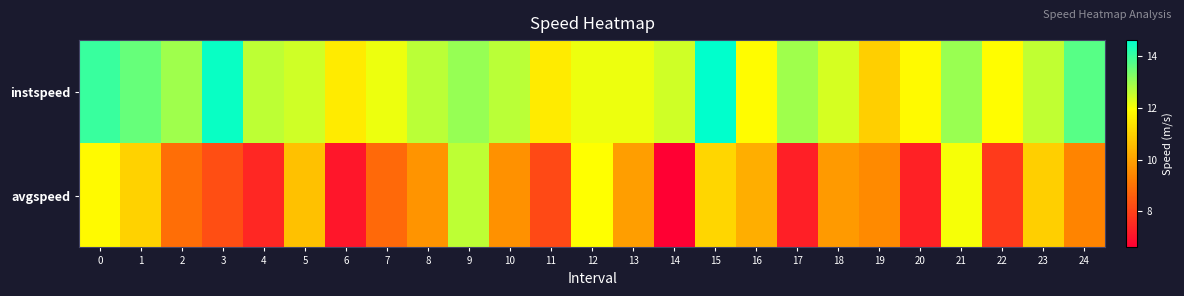

Which label corresponds to the largest value in the chart?

15